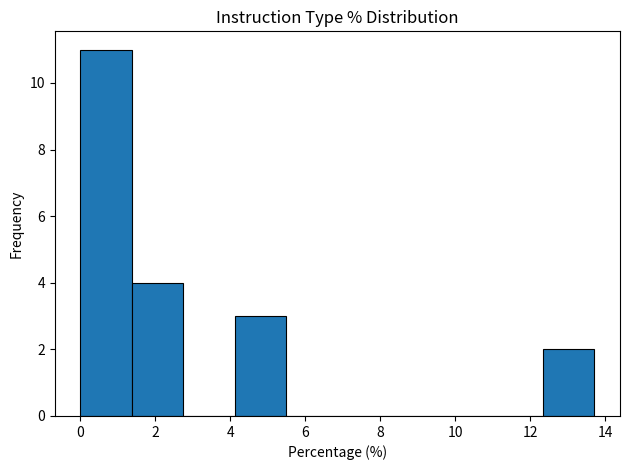

What is the height of the bar covering 1.4 to 2.8 on the x-axis? Neither the bar edges nor the heights are printed on the chart, so give them approximately, as read against the axes.

4